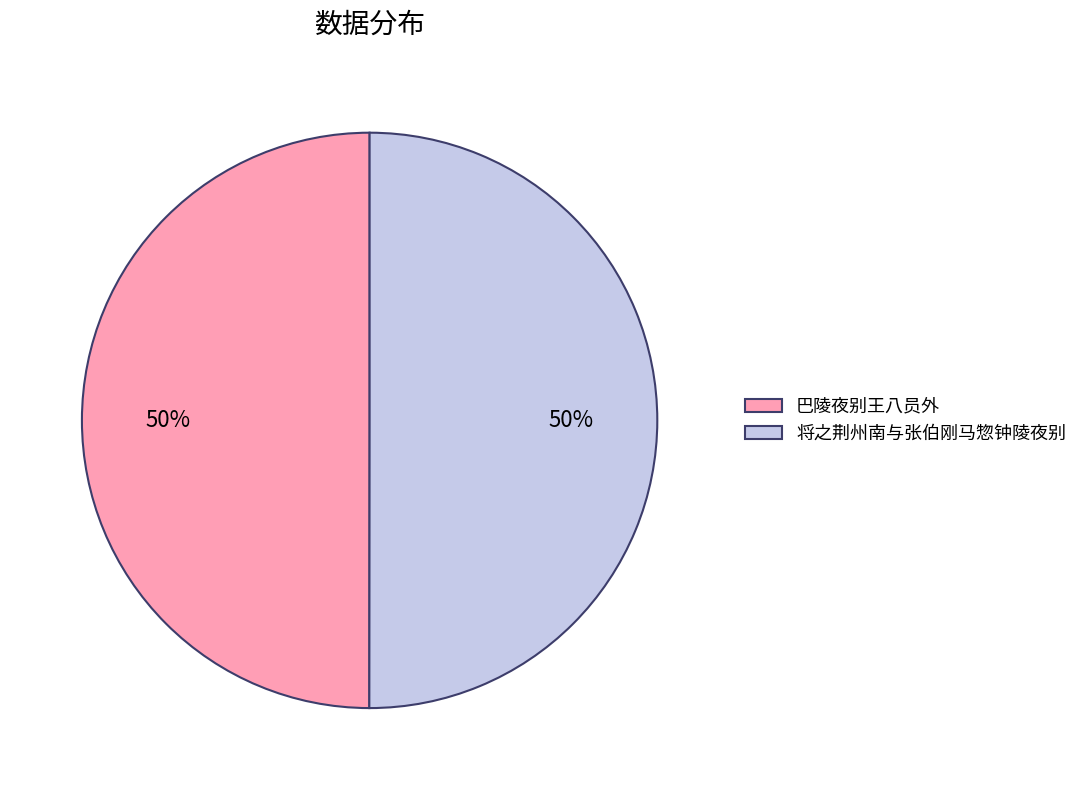

The 巴陵夜别王八员外 slice represents 59% of the pie. True or false?

False